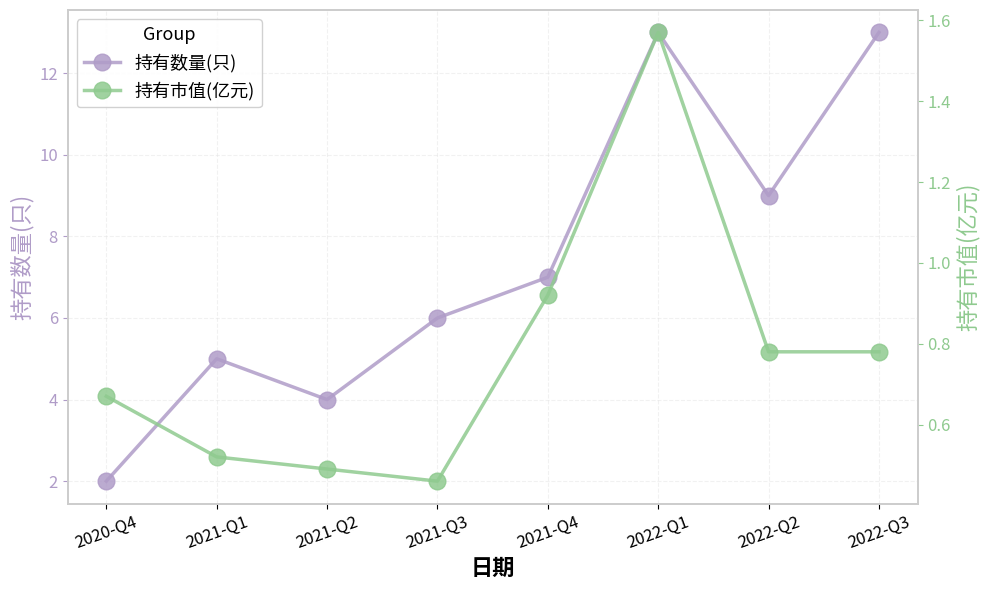

What is the label of the 8th point from the right?

2020-Q4